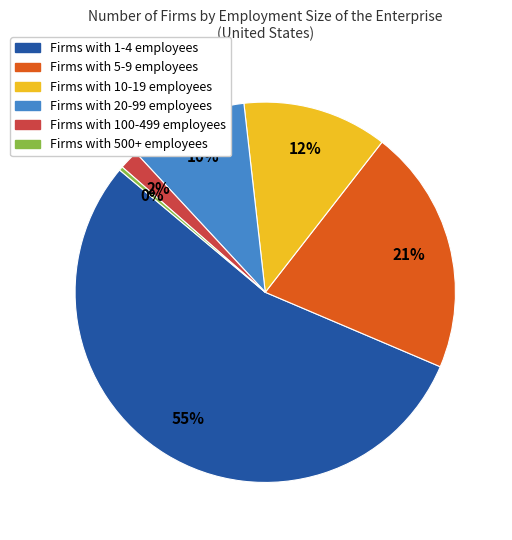

To the nearest percent, what is the average slice percentage?

17%